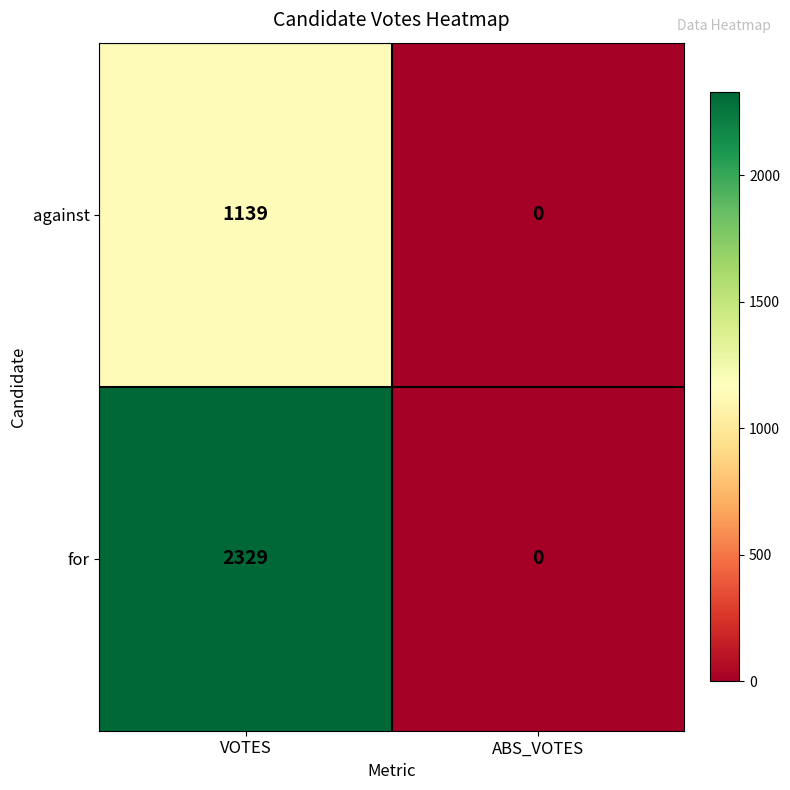

Reading left to right, list all the values displayed in this chart.

against: 1139	0
for: 2329	0